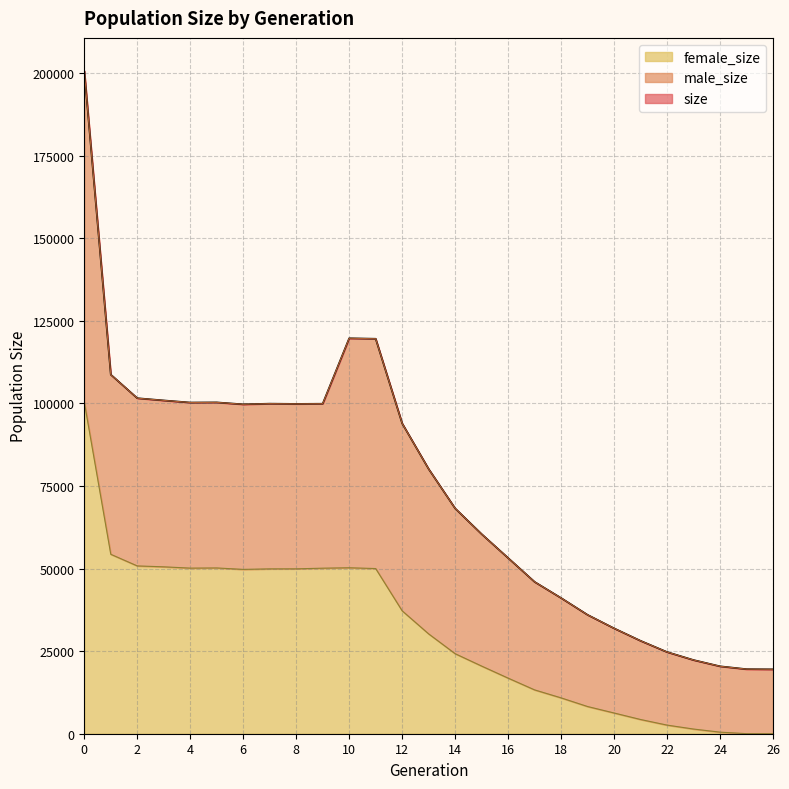

Where is female_size nearest to the value 50211?

10